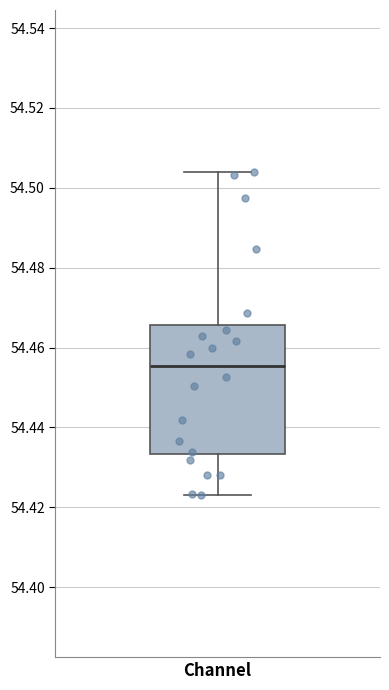

Read this box plot against the y-axis: the position of the median line, the range covered by the box, and the ends of both whiskers. The values are not printed on the chart, so give them approximately, as read against the axis.

median 54.456, box 54.434 to 54.466, whiskers 54.422 to 54.504